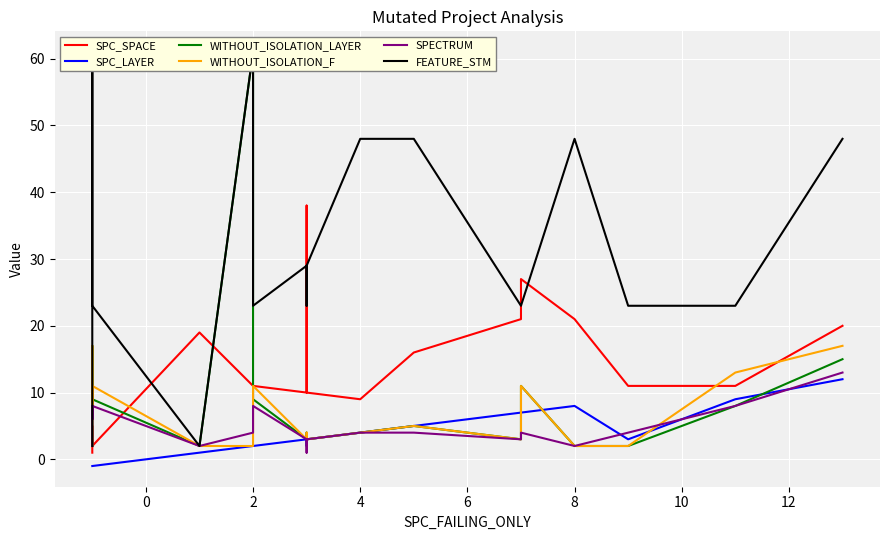

List the series in order of their peak value, highest first.

WITHOUT_ISOLATION_LAYER, FEATURE_STM, SPC_SPACE, WITHOUT_ISOLATION_F, SPECTRUM, SPC_LAYER